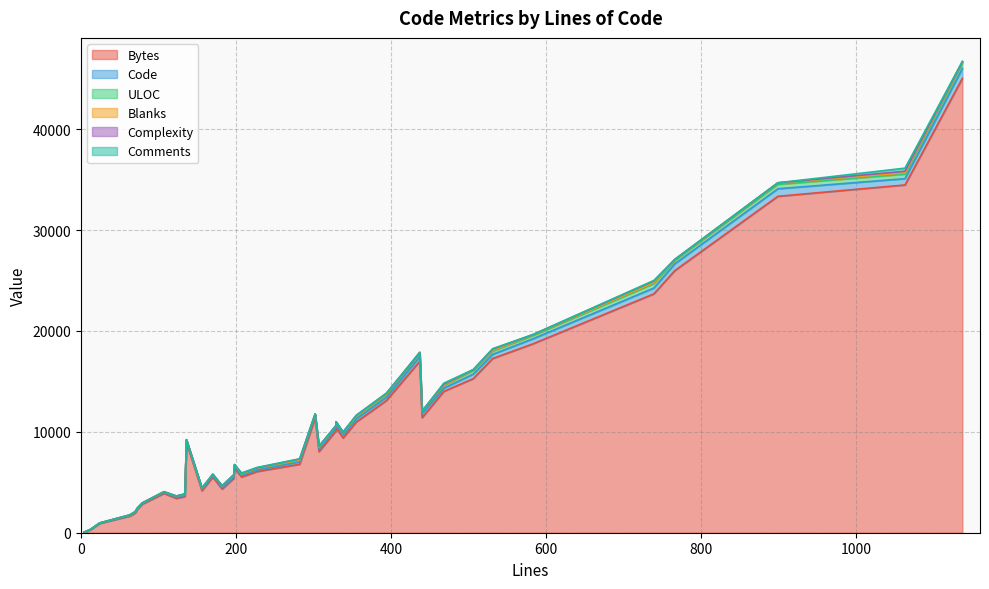

What is the maximum value for ULOC?

519